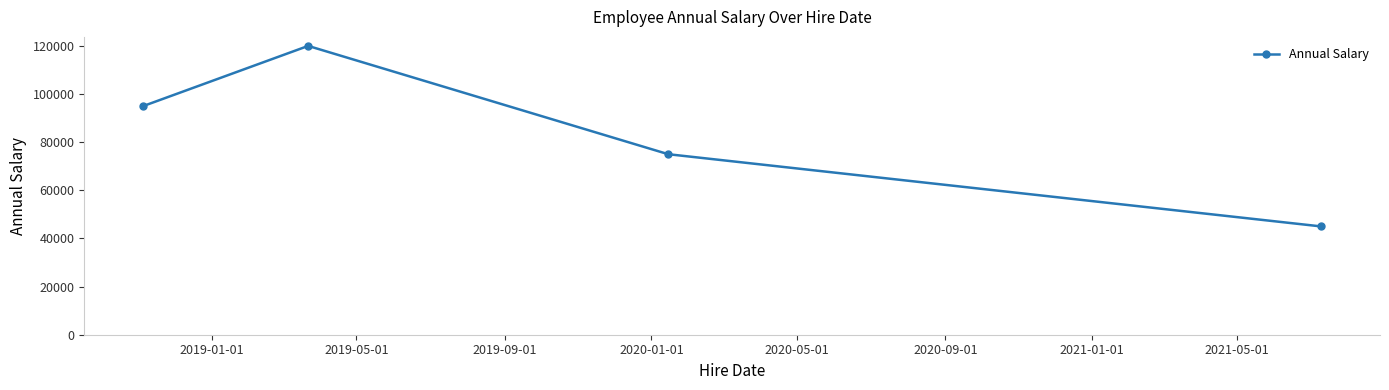

What is the value of the 3rd point from the left?

75000